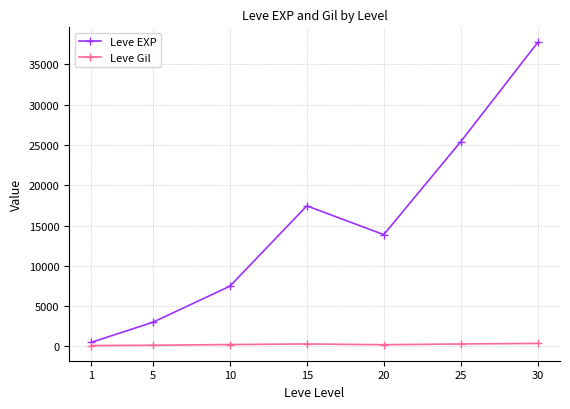

Which series has the largest range (max minus min)?

Leve EXP